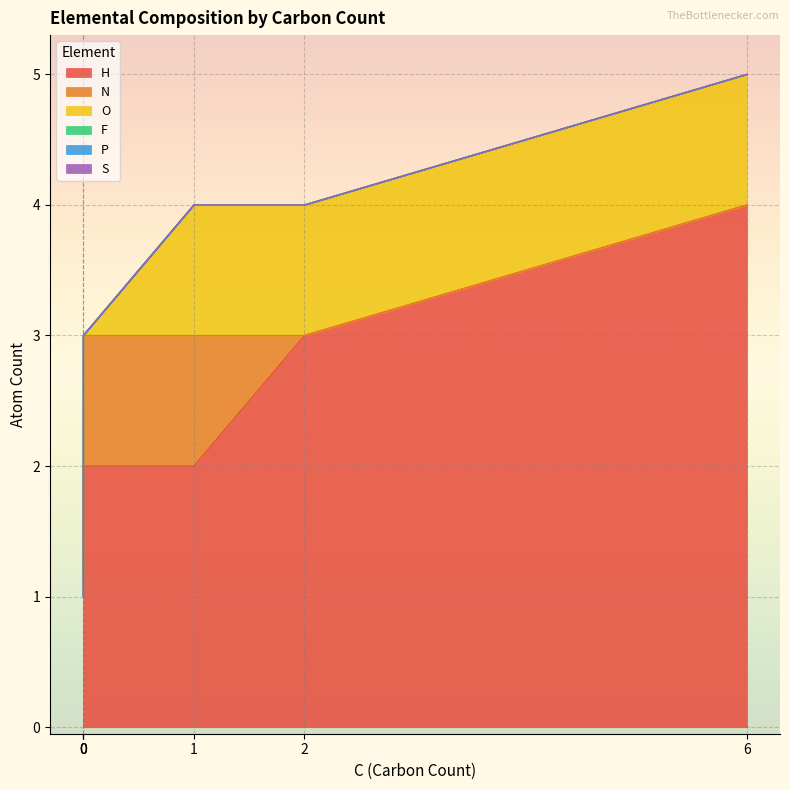

List the labels in order of H value, smallest first.

0, 0, 1, 0, 2, 6